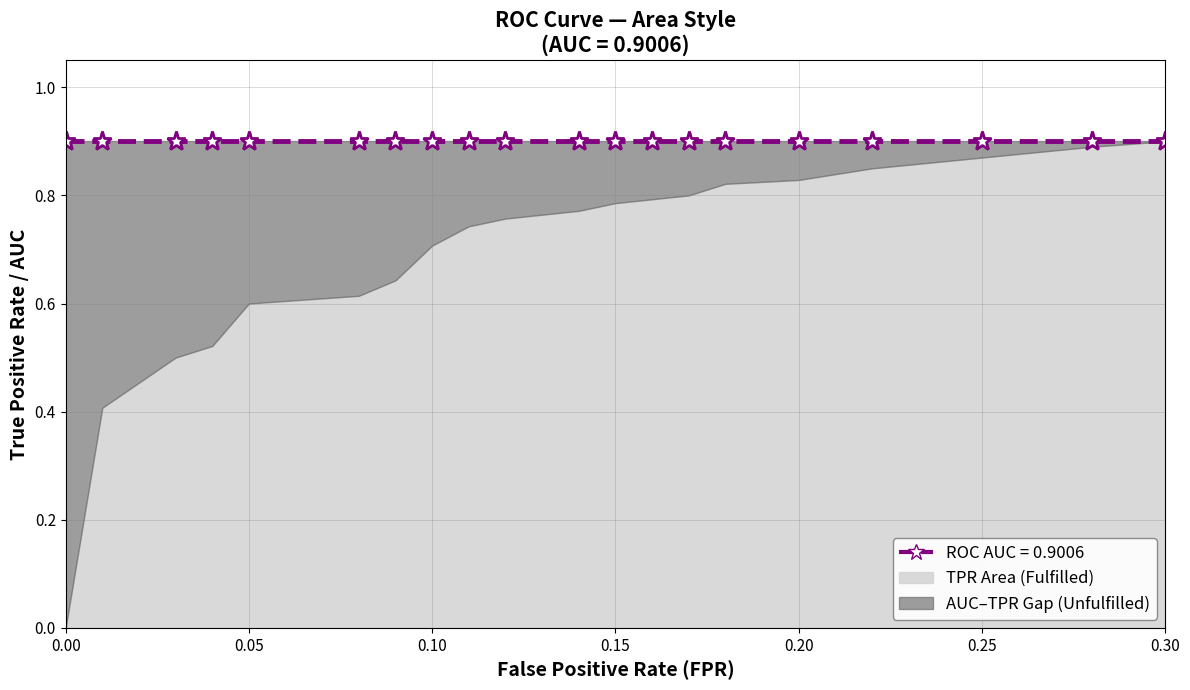

What is the average value of the roc_auc series?

0.9